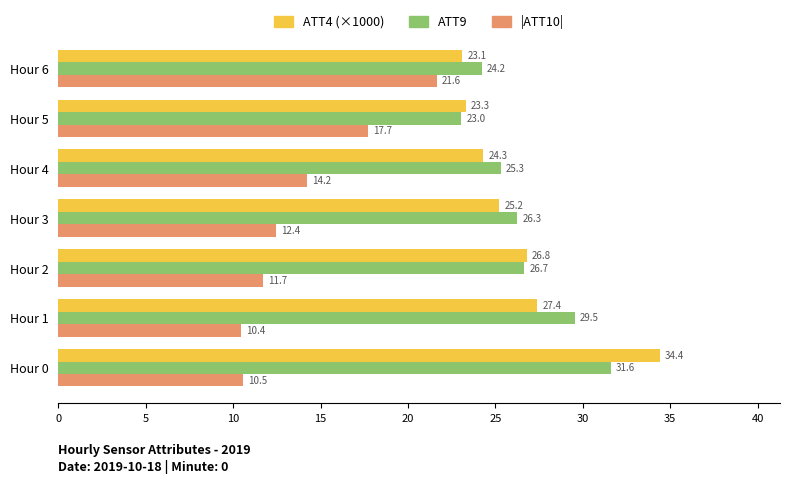

What is the sum of all ATT4 (×1000) values?

184.5